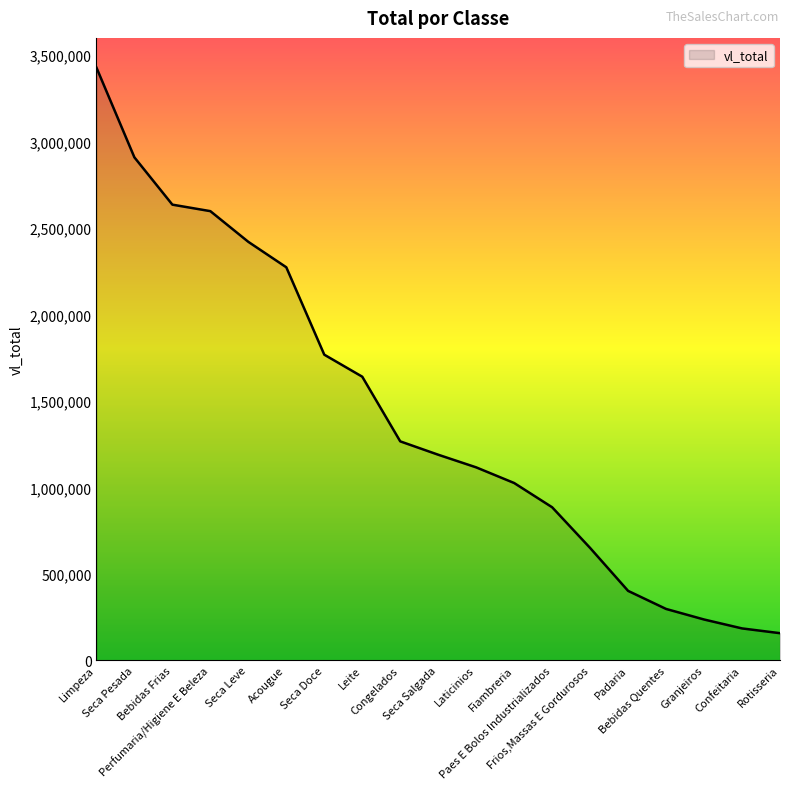

What is the difference between the maximum and minimum values?

3272590.3